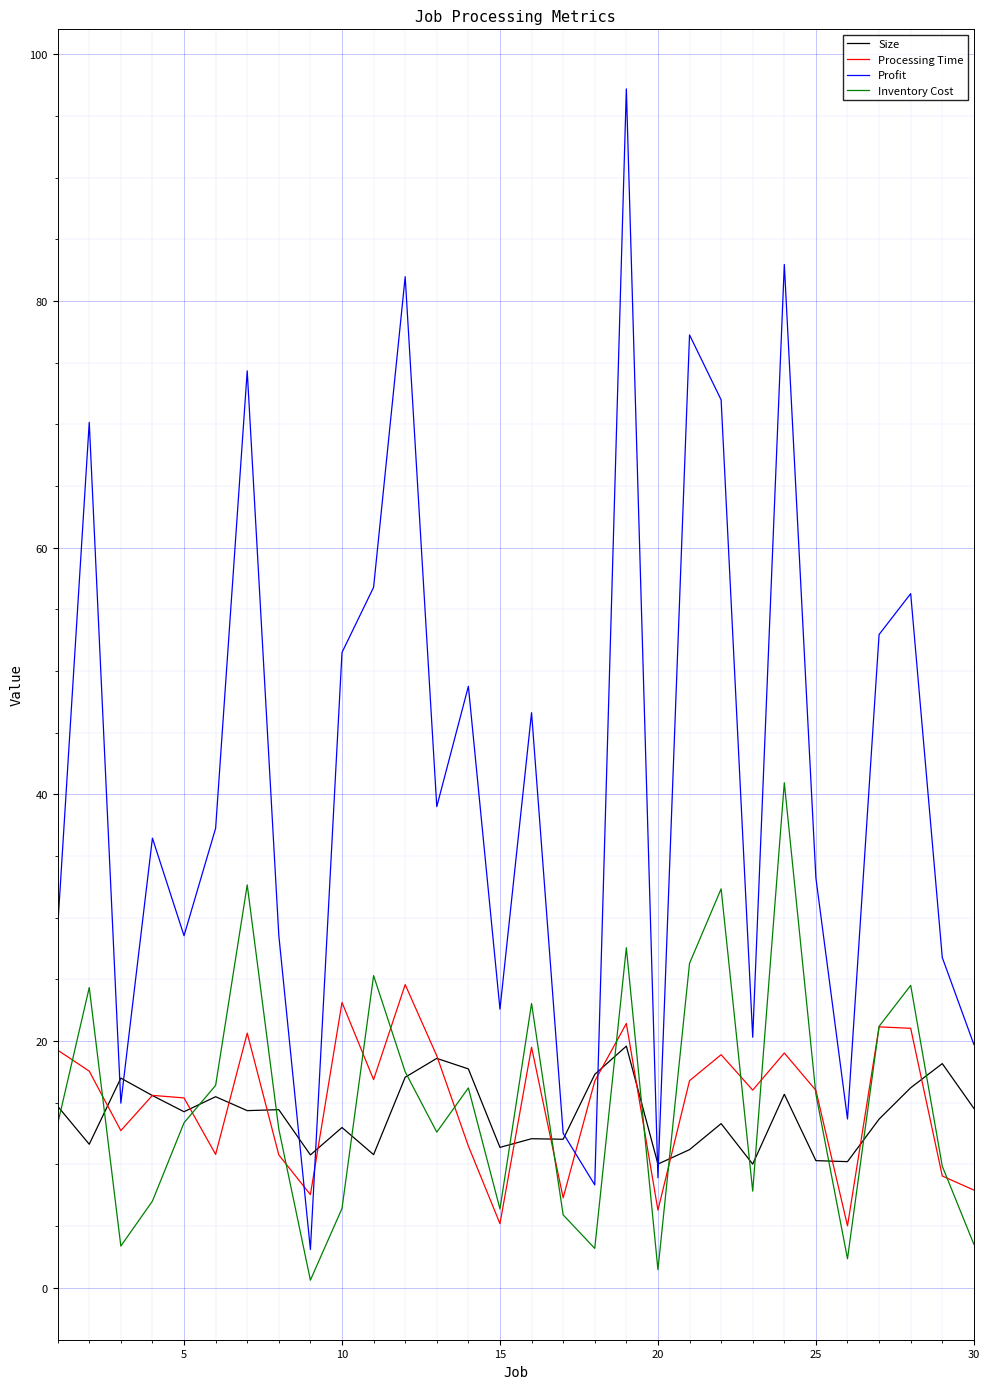

Which series has the widest spread of values?

Profit